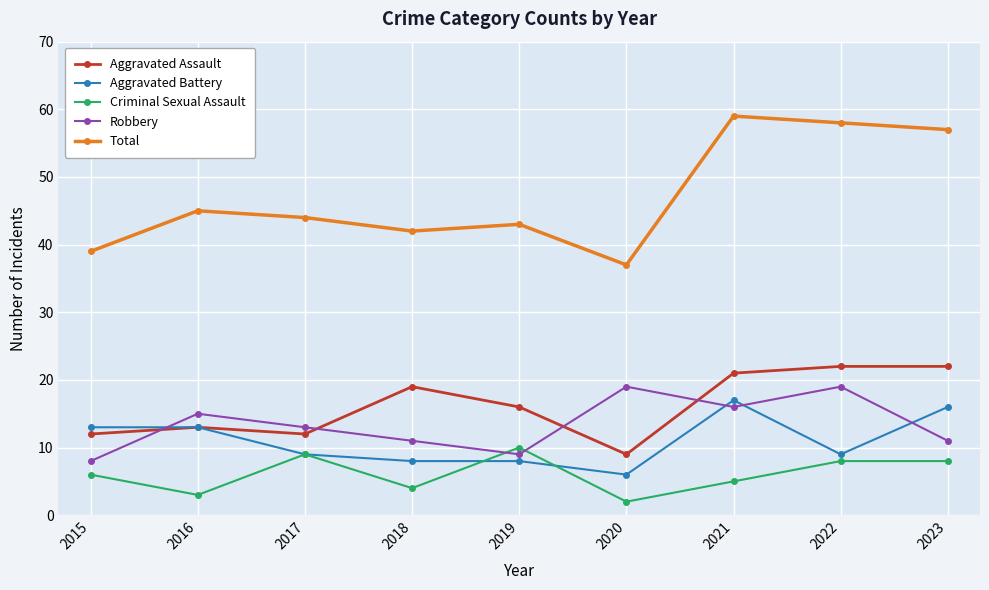

Between which two adjacent categories do Aggravated Assault and Robbery first intersect?

2015 and 2016